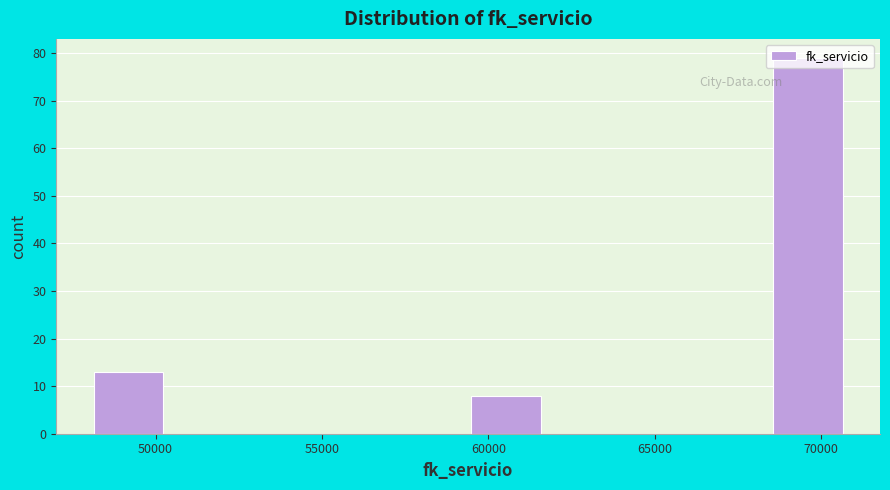

Reading left to right, transcribe this chart: for each bar, give the range it covers on the x-axis and its height. Neither the bar edges nor the heights are printed on the chart, so give them approximately, as read against the axes.

48000 to 50500: 13
50500 to 52500: 0
52500 to 55000: 0
55000 to 57000: 0
57000 to 59500: 0
59500 to 61500: 8
61500 to 64000: 0
64000 to 66000: 0
66000 to 68500: 0
68500 to 70500: 79